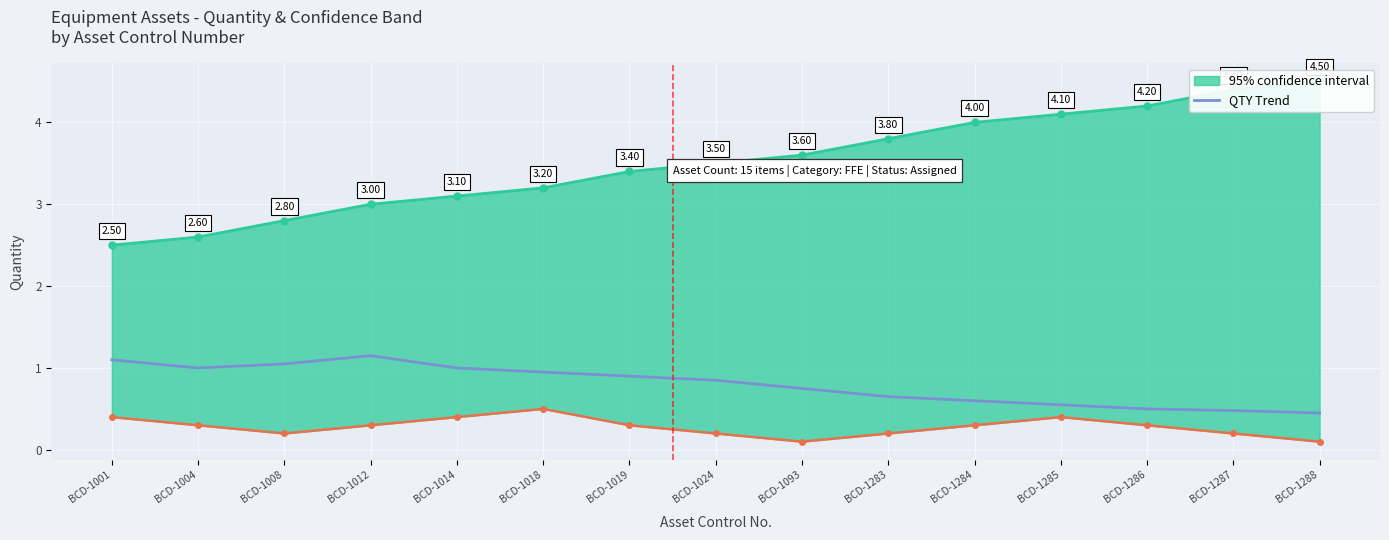

What is the difference between the values at BCD-1284 and BCD-1012?

0.5